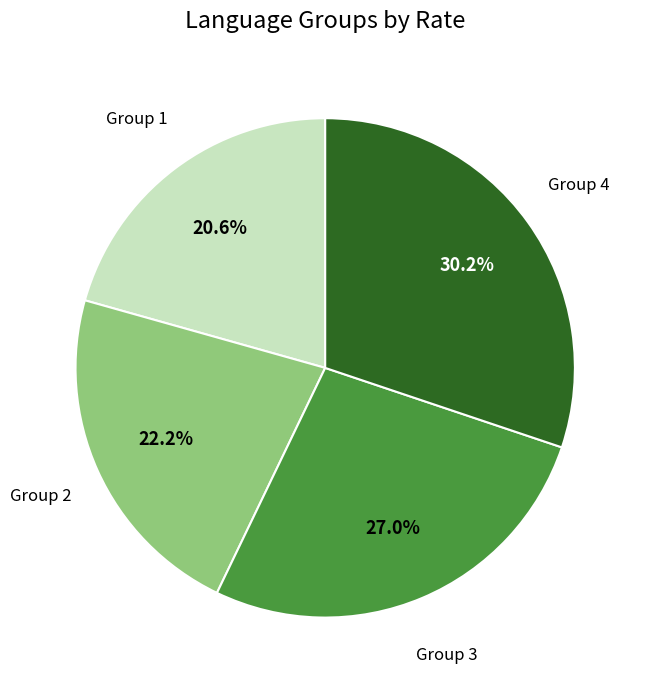

Is there a majority slice in this chart?

No